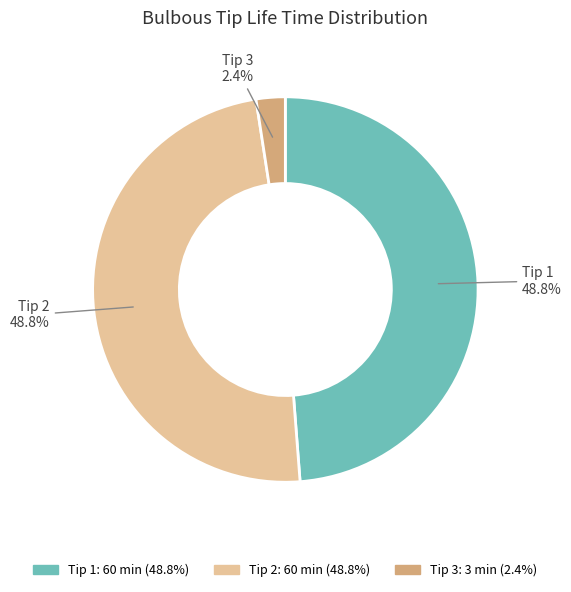

Is there a majority slice in this chart?

No